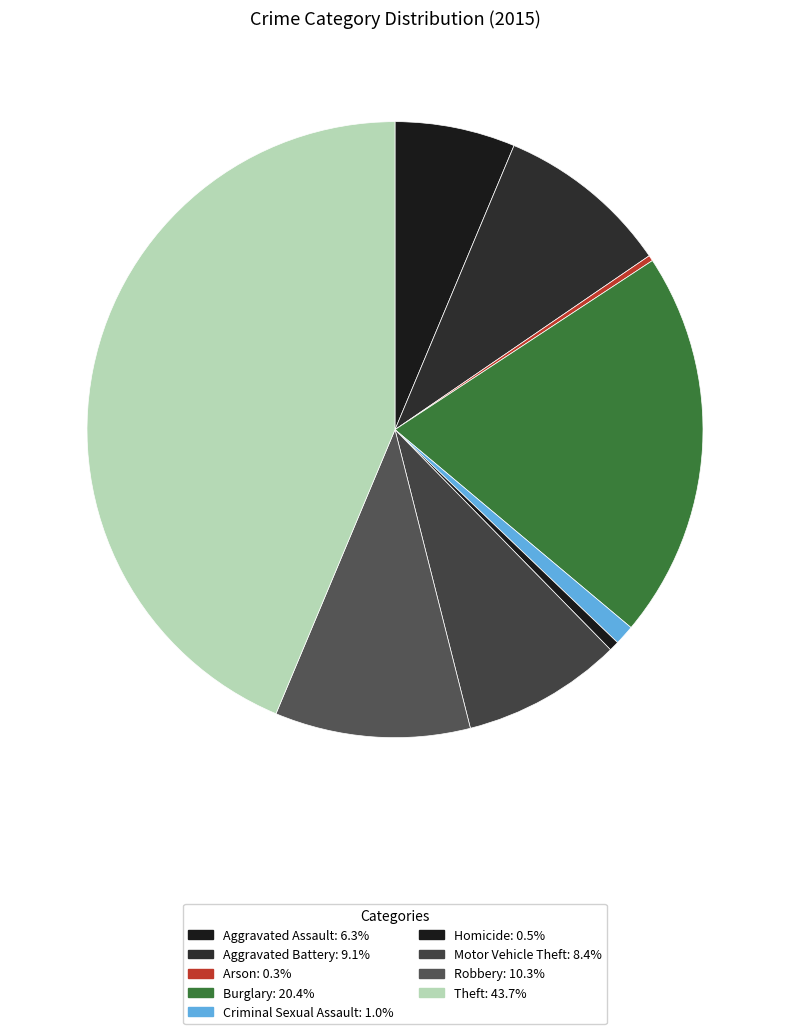

Which has a higher value, Theft or Burglary?

Theft